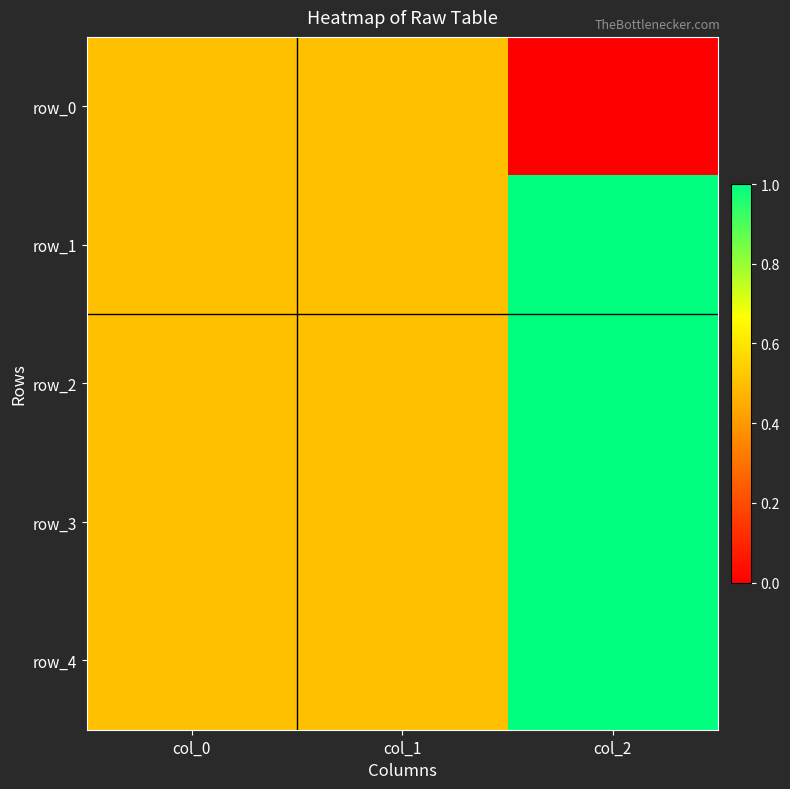

What is the difference between the maximum and minimum values in the row_4 series?

0.5